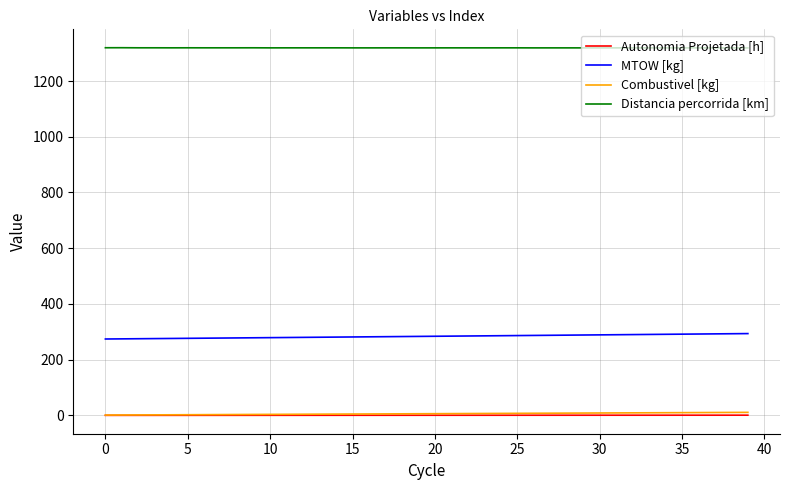

Which series has the largest total across all categories?

Distancia percorrida [km]